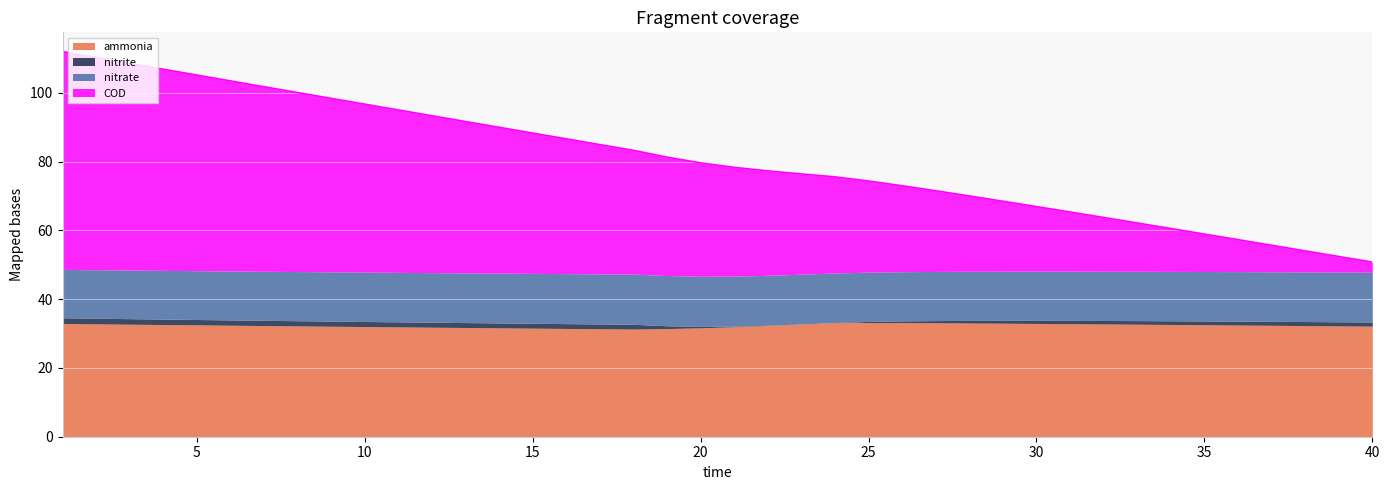

True or false: nitrate and COD intersect in this chart.

True